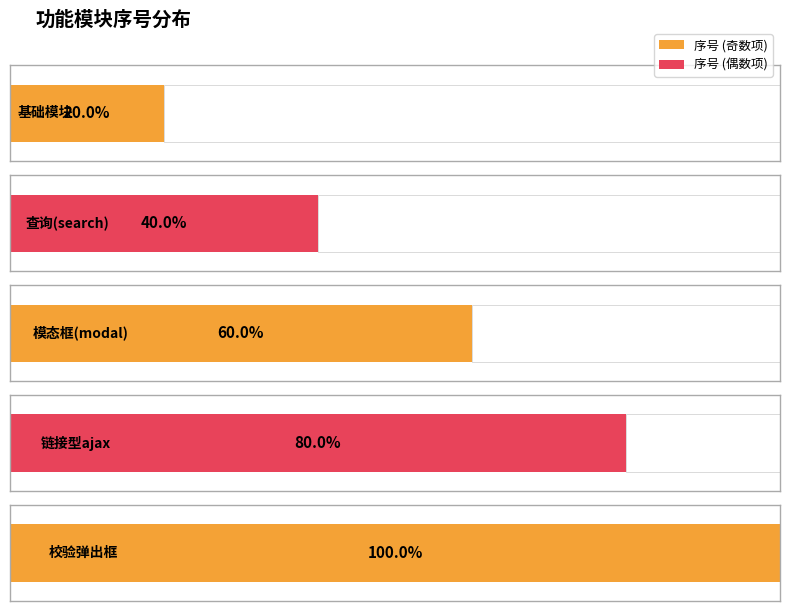

Count the values in the range 2 to 4.

3